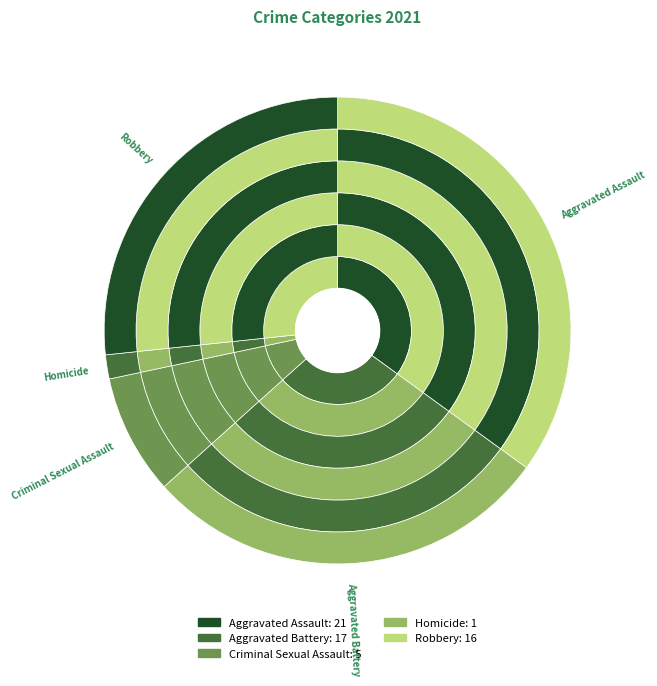

The Robbery slice represents 15% of the pie. True or false?

False